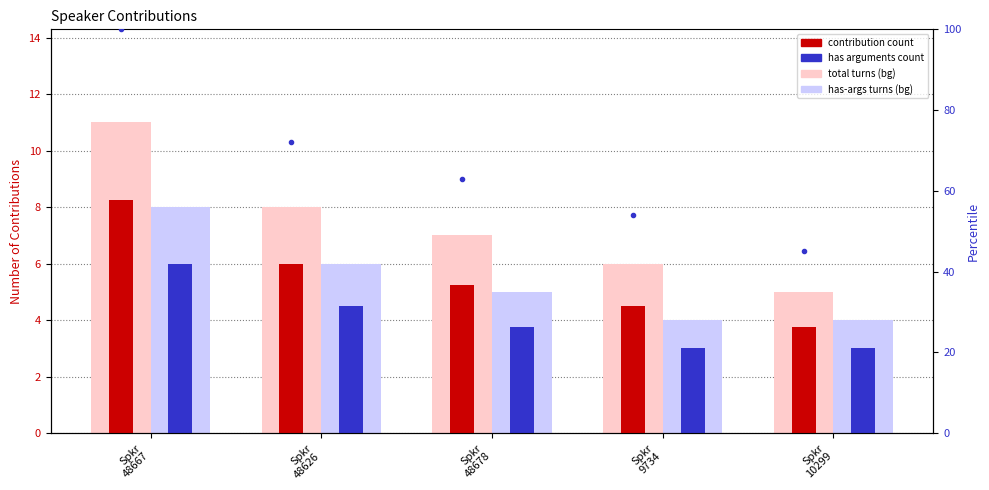

Which has a higher value, Spkr
48678 or Spkr
48667?

Spkr
48667